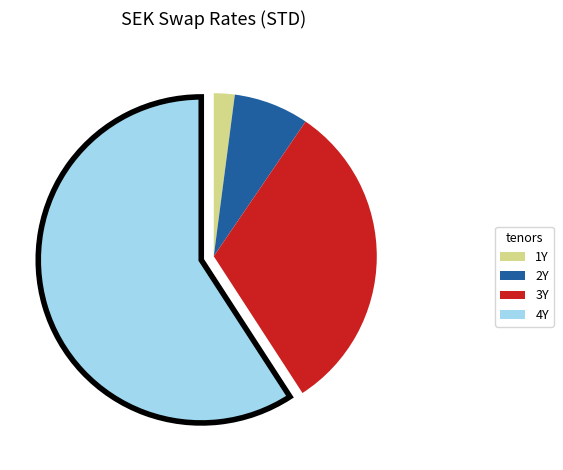

Do 3Y and 4Y together represent more than half of the pie?

Yes